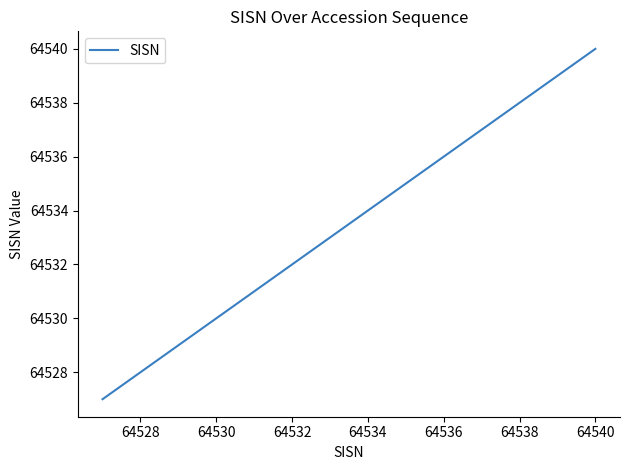

What is the minimum value shown in the chart?

64527